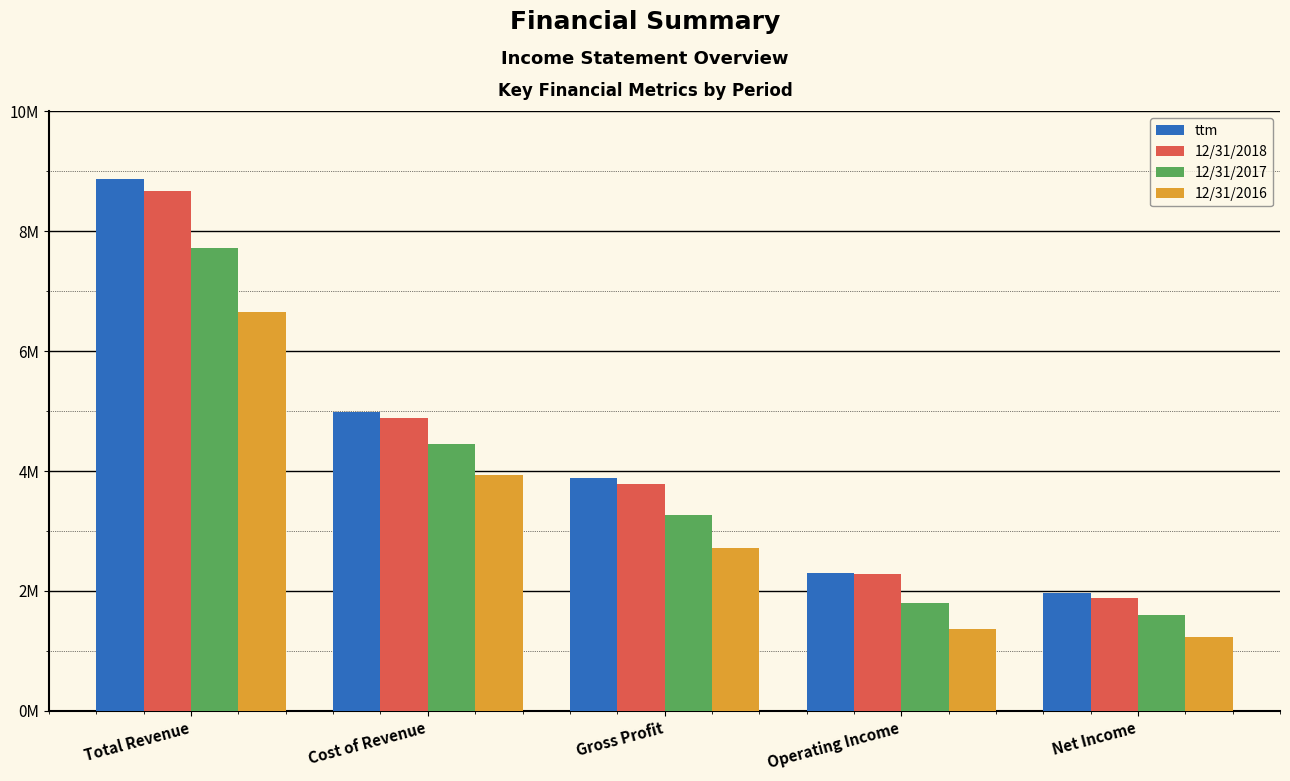

Which series has the largest total across all categories?

ttm